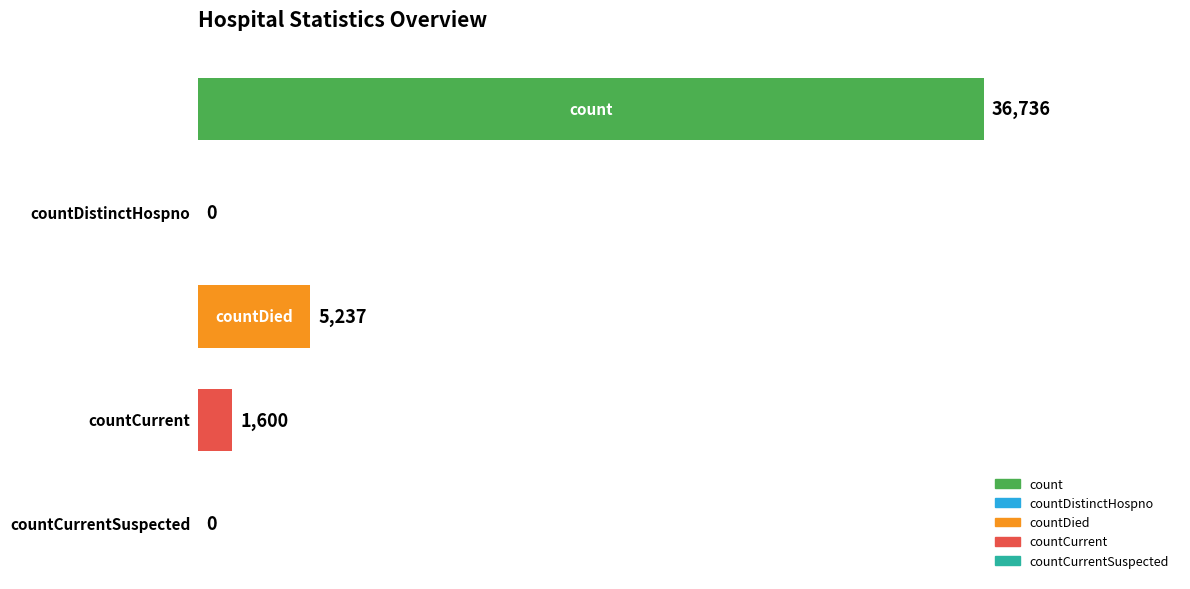

What is the maximum value shown in the chart?

36736